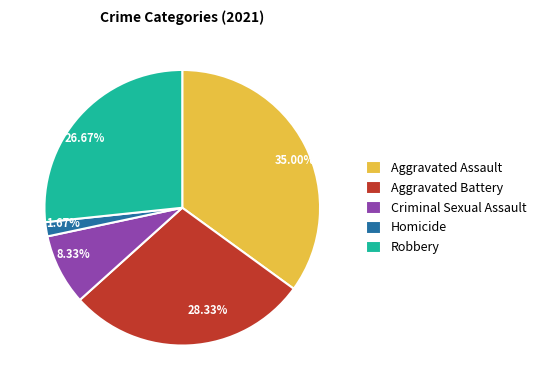

Does Homicide represent more than half of the total?

No